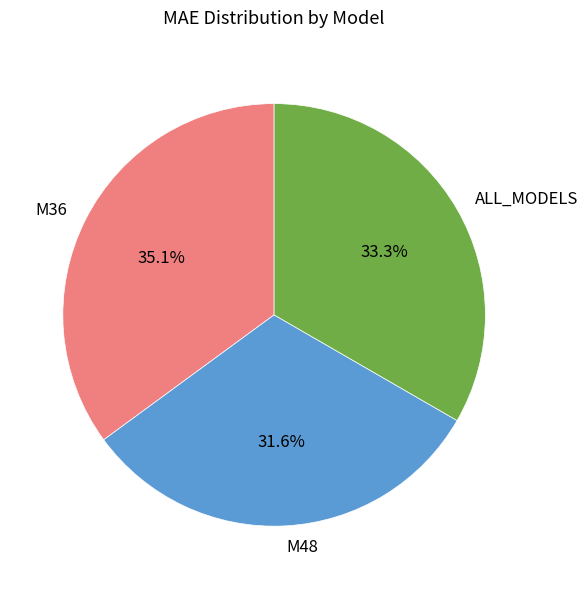

What is the ratio of the value at M48 to the value at ALL_MODELS?

0.9